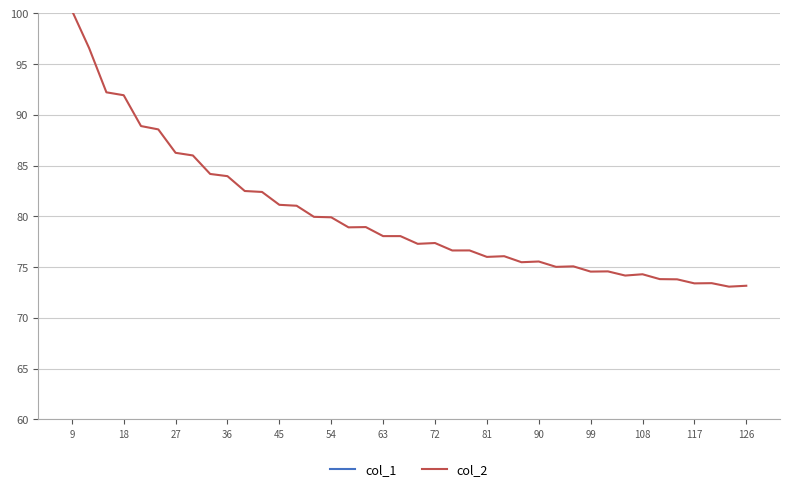

Is this an area chart (filled region under the line)?

No